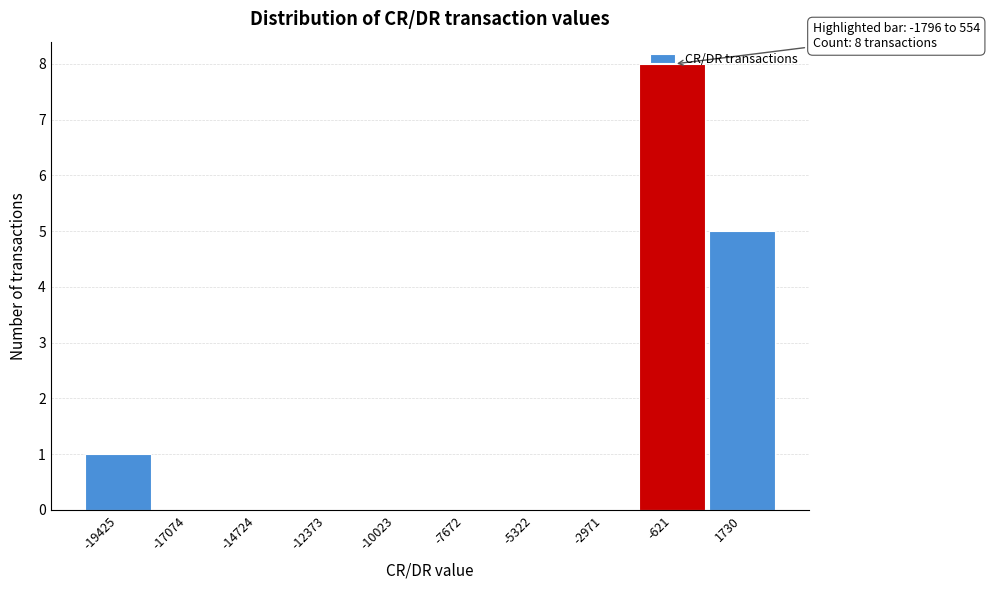

Which range on the x-axis has the tallest bar?

-2000 to 500